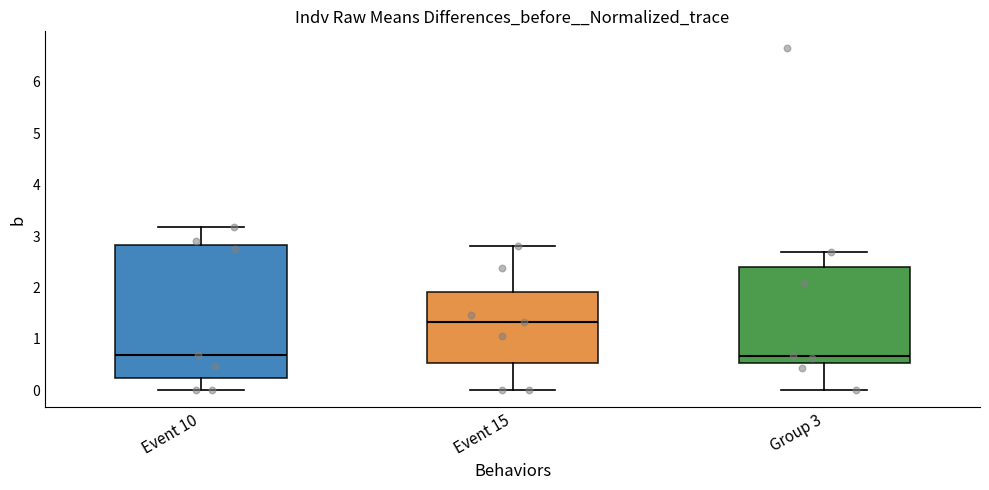

Where is the lower edge of the box for Group 3 on the y-axis? The values are not printed on the chart, so give them approximately, as read against the axis.

0.5